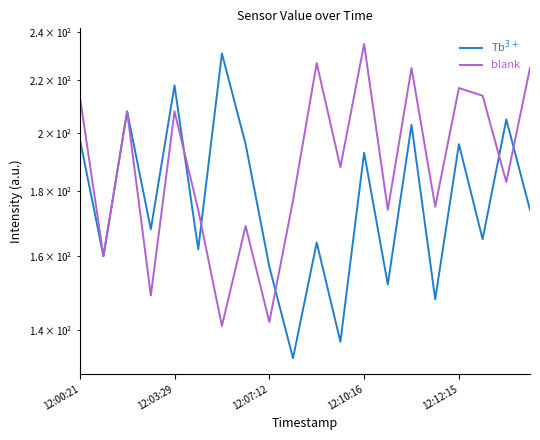

What is the total value across all series at 9?

310